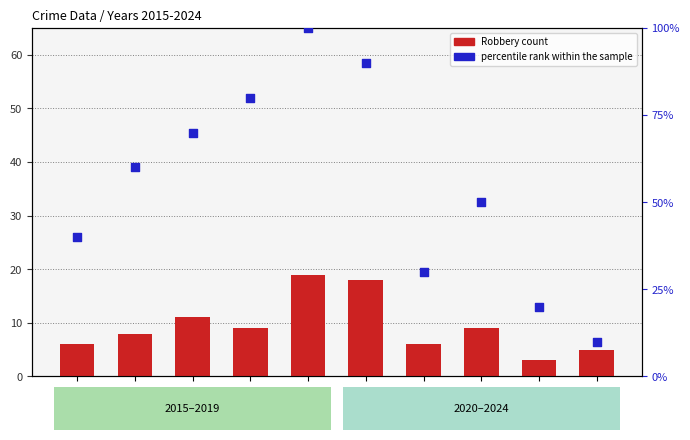

What are all the series names shown in the legend?

Robbery, percentile rank within the sample